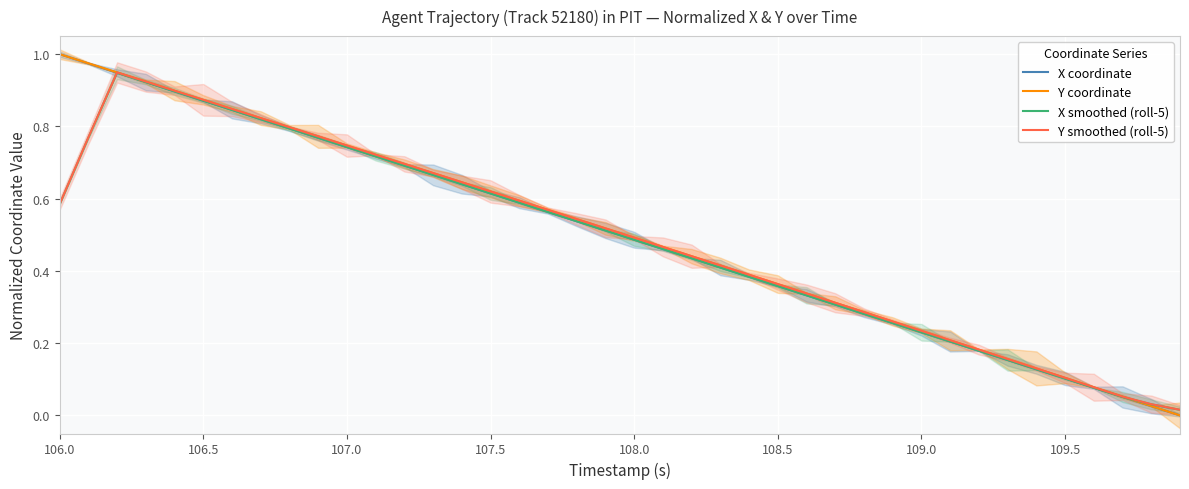

What is the value of the Y coordinate point at the 10th from the left?

0.8